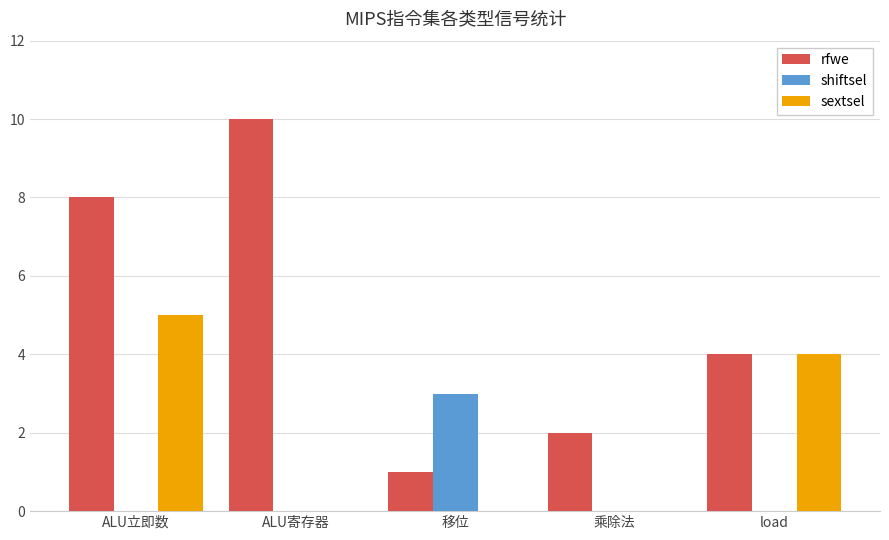

How many groups of bars are there?

5